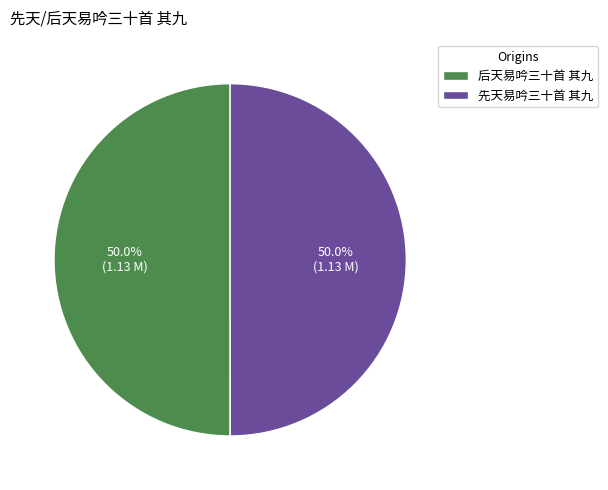

What percentage is the 后天易吟三十首 其九 slice, to the nearest percent?

50%